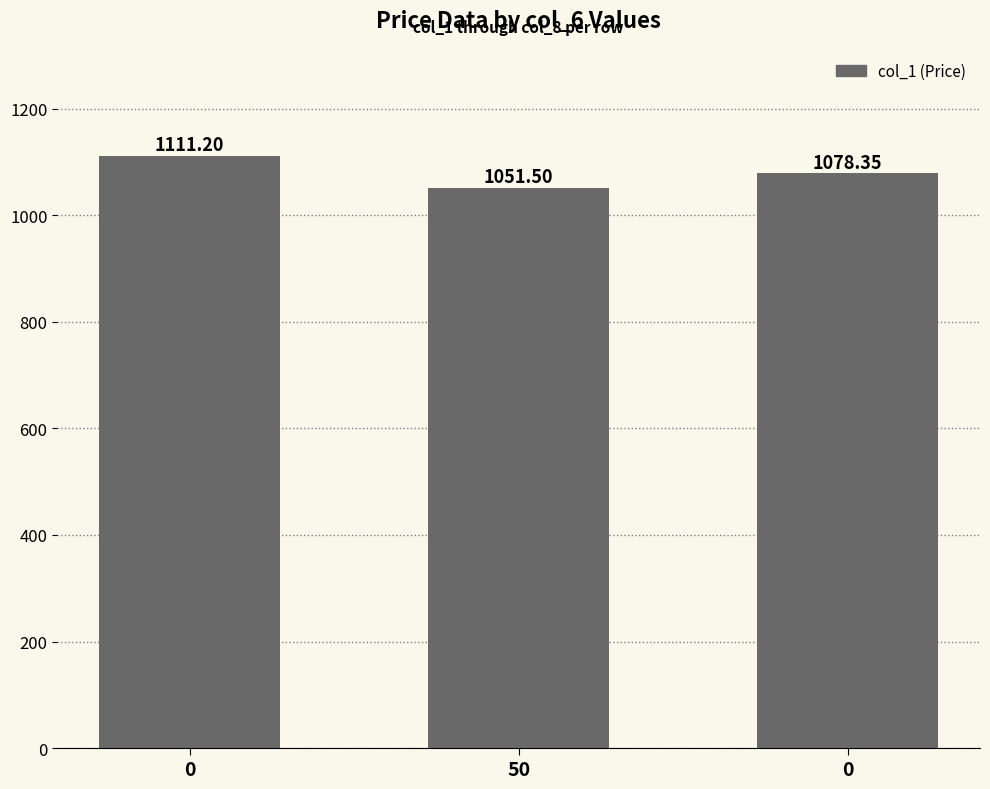

List the labels in order of value, largest first.

0, 0, 50